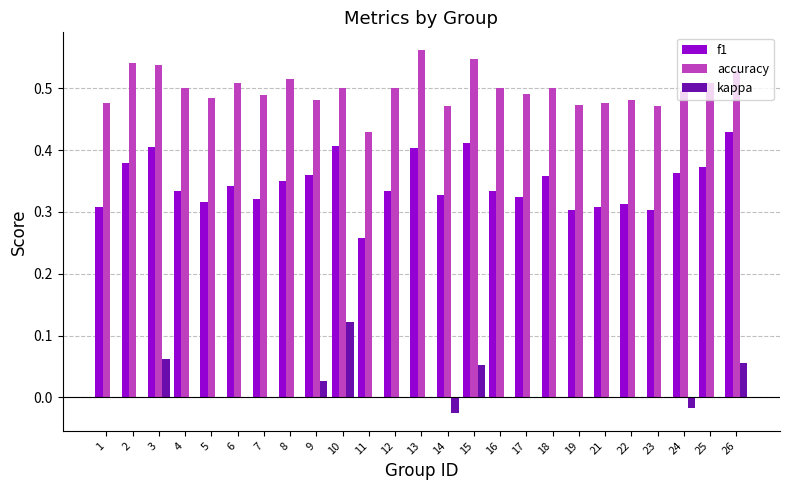

Which series changed the most between 11 and 16?

f1